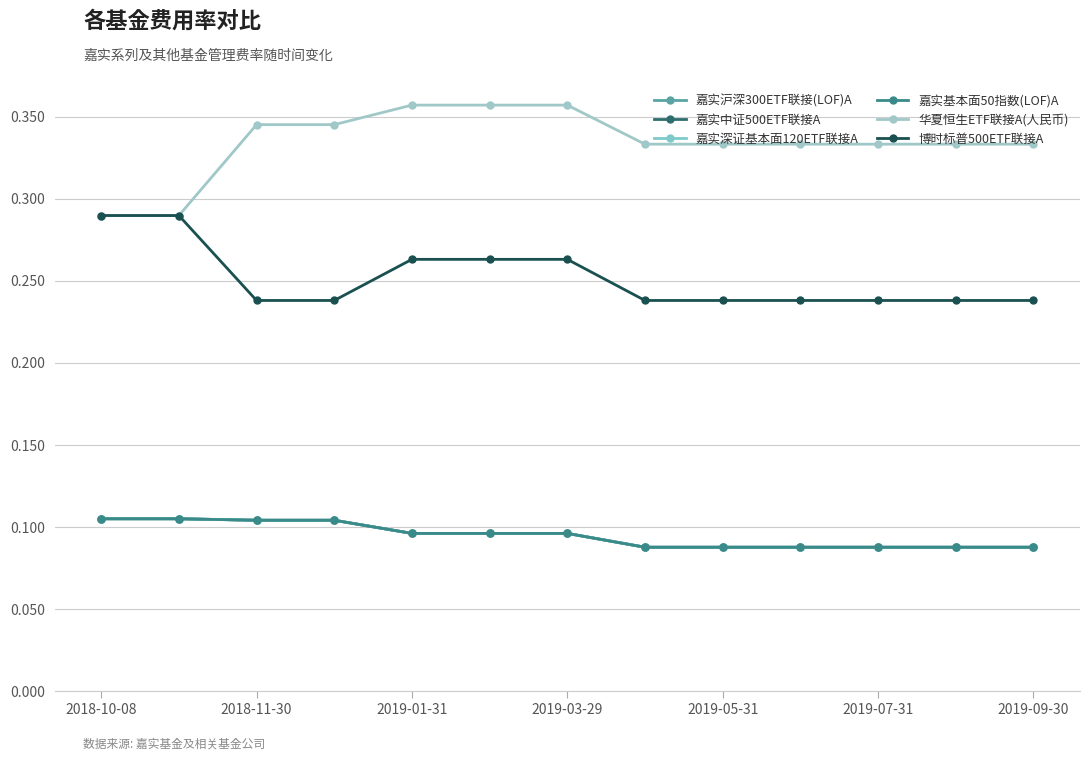

Reading left to right, what are all the values shown in this chart?

嘉实沪深300ETF联接(LOF)A: 0.1	0.1	0.1	0.1	0.1	0.1	0.1	0.1	0.1	0.1	0.1	0.1	0.1
嘉实中证500ETF联接A: 0.1	0.1	0.1	0.1	0.1	0.1	0.1	0.1	0.1	0.1	0.1	0.1	0.1
嘉实深证基本面120ETF联接A: 0.1	0.1	0.1	0.1	0.1	0.1	0.1	0.1	0.1	0.1	0.1	0.1	0.1
嘉实基本面50指数(LOF)A: 0.1	0.1	0.1	0.1	0.1	0.1	0.1	0.1	0.1	0.1	0.1	0.1	0.1
华夏恒生ETF联接A(人民币): 0.3	0.3	0.3	0.3	0.4	0.4	0.4	0.3	0.3	0.3	0.3	0.3	0.3
博时标普500ETF联接A: 0.3	0.3	0.2	0.2	0.3	0.3	0.3	0.2	0.2	0.2	0.2	0.2	0.2